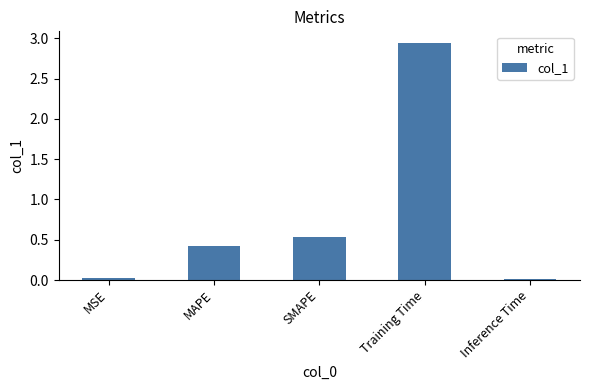

Between SMAPE and Training Time, which is larger?

Training Time